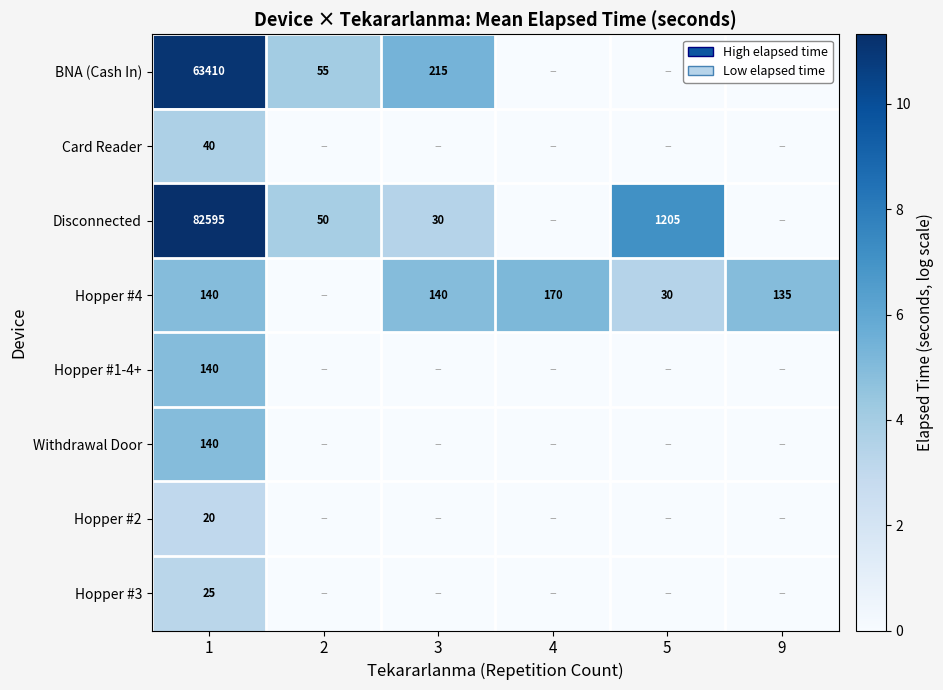

What is the spread (max minus min) of values at 1?

82575